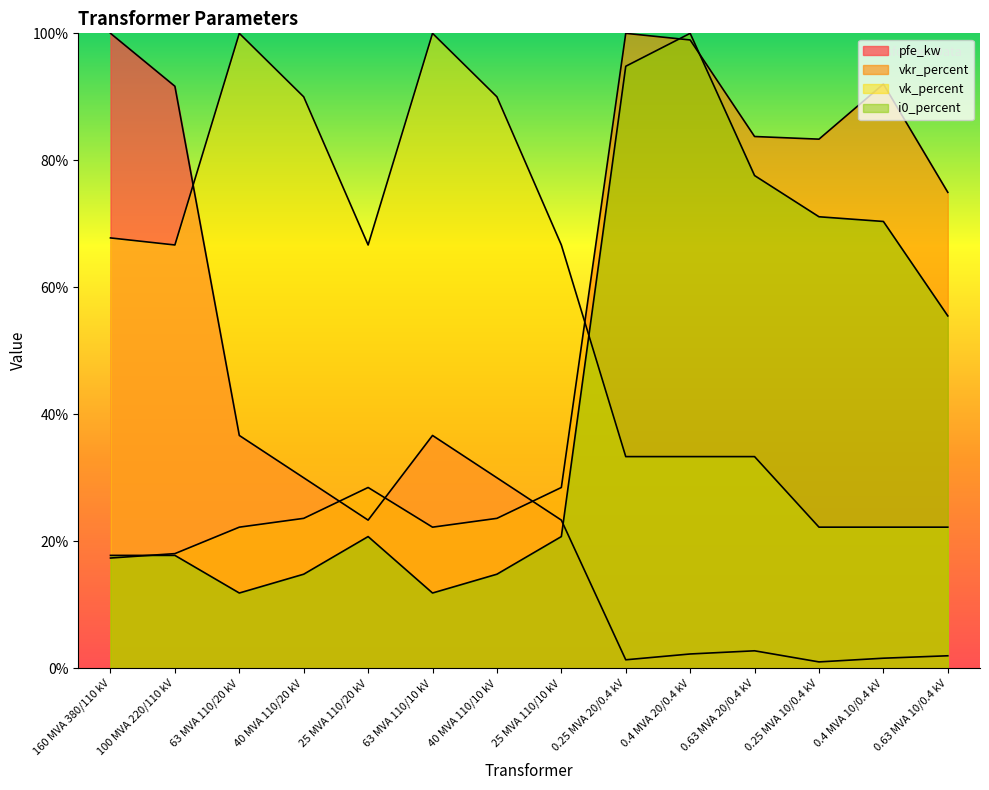

What is the sum of all i0_percent values?

599.8